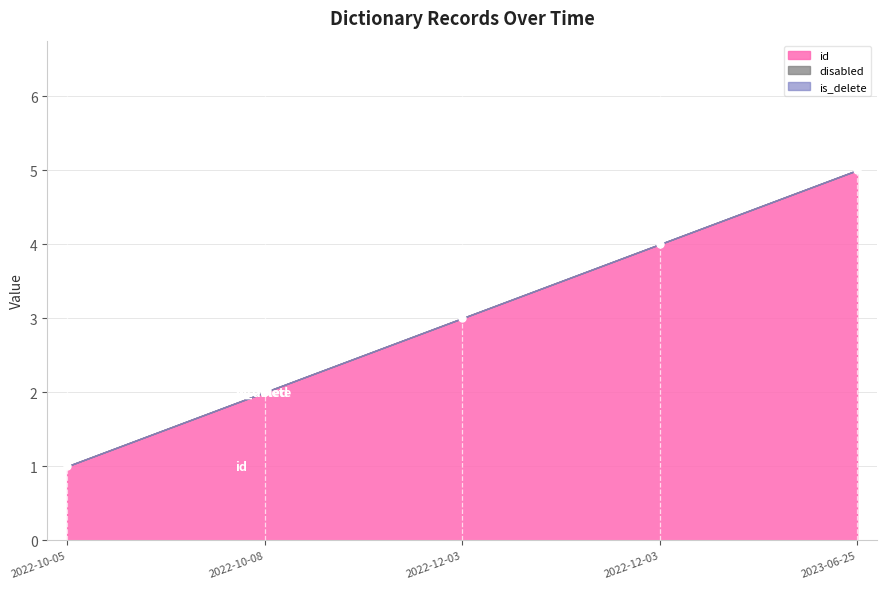

Which series has the largest range (max minus min)?

id